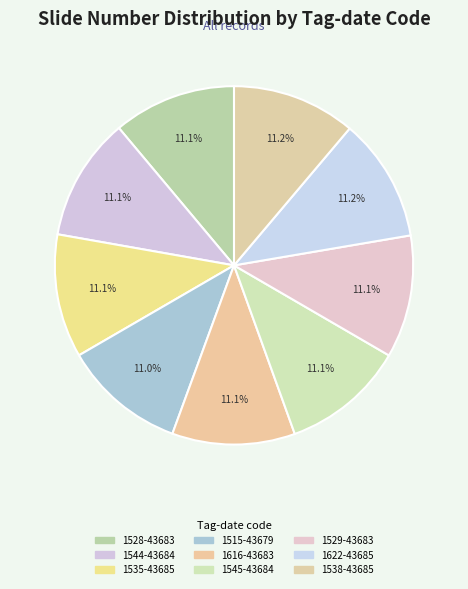

What is the change in value from 1528-43683 to 1544-43684?

+2